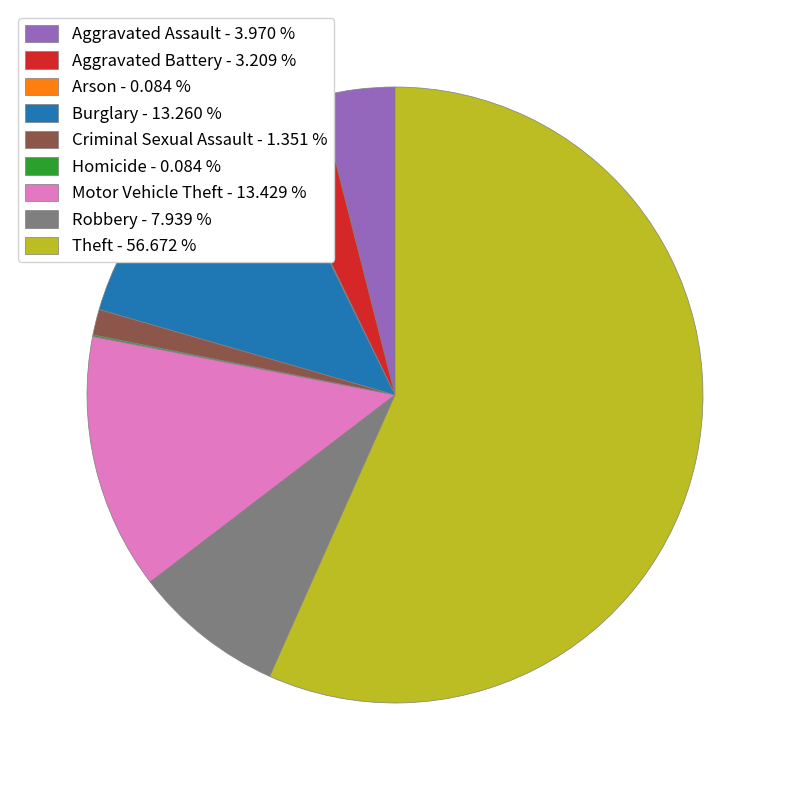

Is it true that Theft is 43% of the pie?

False